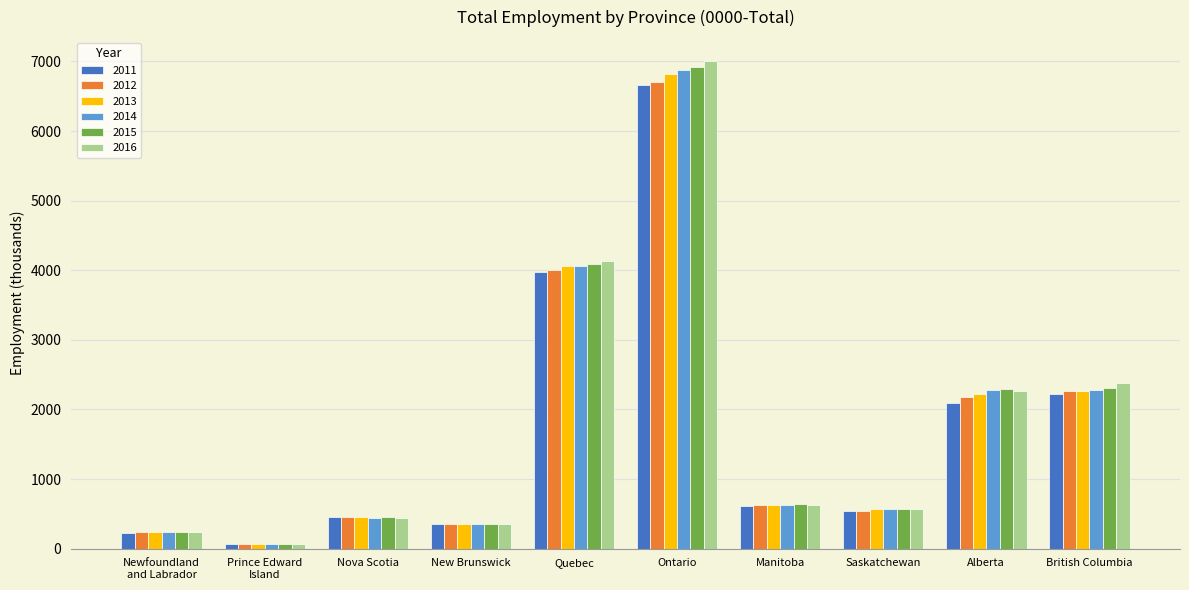

What is the label of the 2nd bar from the right?

Alberta